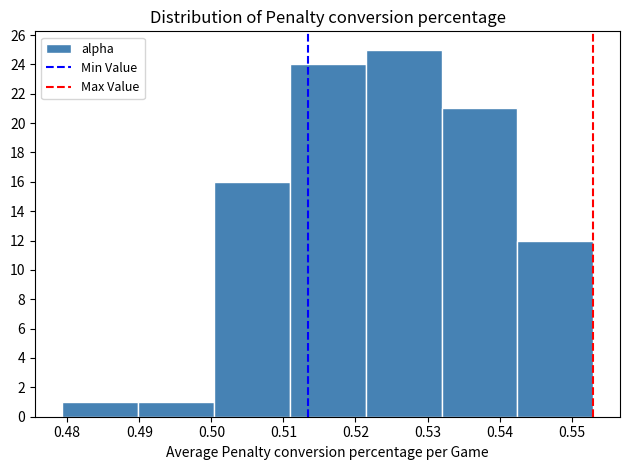

Reading left to right, list every bar in this chart as the range it spans on the x-axis followed by its height. Neither the bar edges nor the heights are printed on the chart, so give them approximately, as read against the axes.

0.479 to 0.490: 1
0.490 to 0.500: 1
0.500 to 0.511: 16
0.511 to 0.521: 24
0.521 to 0.532: 25
0.532 to 0.542: 21
0.542 to 0.553: 12